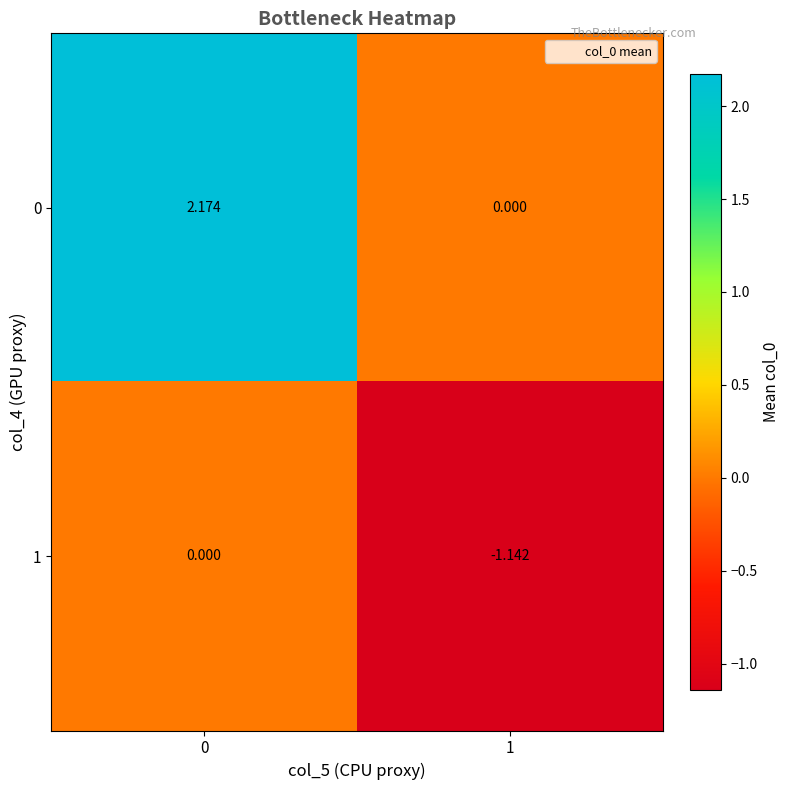

How many series are shown in this chart?

2